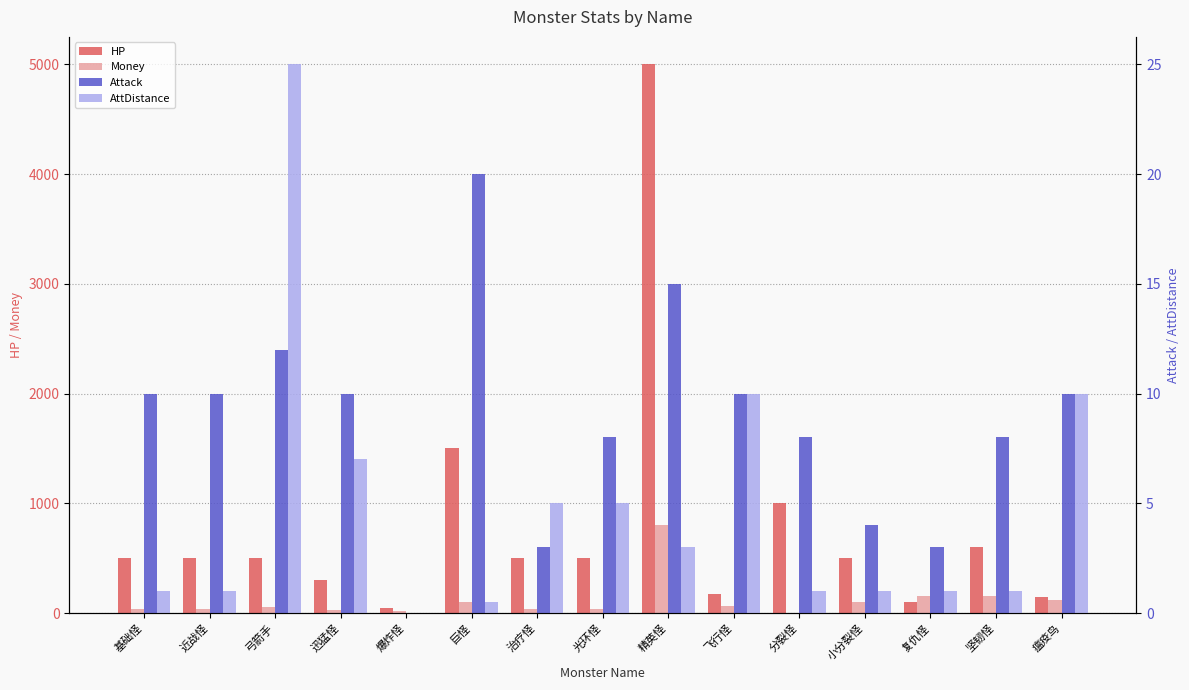

Reading left to right, what are all the values shown in this chart?

HP: 基础怪=500.0	近战怪=500.0	弓箭手=500.0	迅猛怪=300.0	爆炸怪=50.0	巨怪=1500.0	治疗怪=500.0	光环怪=500.0	精英怪=5000.0	飞行怪=175.0	分裂怪=1000.0	小分裂怪=500.0	复仇怪=100.0	坚韧怪=600.0	瘟疫鸟=150.0
Money: 基础怪=40.0	近战怪=40.0	弓箭手=52.0	迅猛怪=32.0	爆炸怪=20.0	巨怪=100.0	治疗怪=40.0	光环怪=40.0	精英怪=800.0	飞行怪=60.0	分裂怪=0.0	小分裂怪=100.0	复仇怪=160.0	坚韧怪=160.0	瘟疫鸟=120.0
Attack: 基础怪=10.0	近战怪=10.0	弓箭手=12.0	迅猛怪=10.0	爆炸怪=0.0	巨怪=20.0	治疗怪=3.0	光环怪=8.0	精英怪=15.0	飞行怪=10.0	分裂怪=8.0	小分裂怪=4.0	复仇怪=3.0	坚韧怪=8.0	瘟疫鸟=10.0
AttDistance: 基础怪=1.0	近战怪=1.0	弓箭手=25.0	迅猛怪=7.0	爆炸怪=0.0	巨怪=0.5	治疗怪=5.0	光环怪=5.0	精英怪=3.0	飞行怪=10.0	分裂怪=1.0	小分裂怪=1.0	复仇怪=1.0	坚韧怪=1.0	瘟疫鸟=10.0